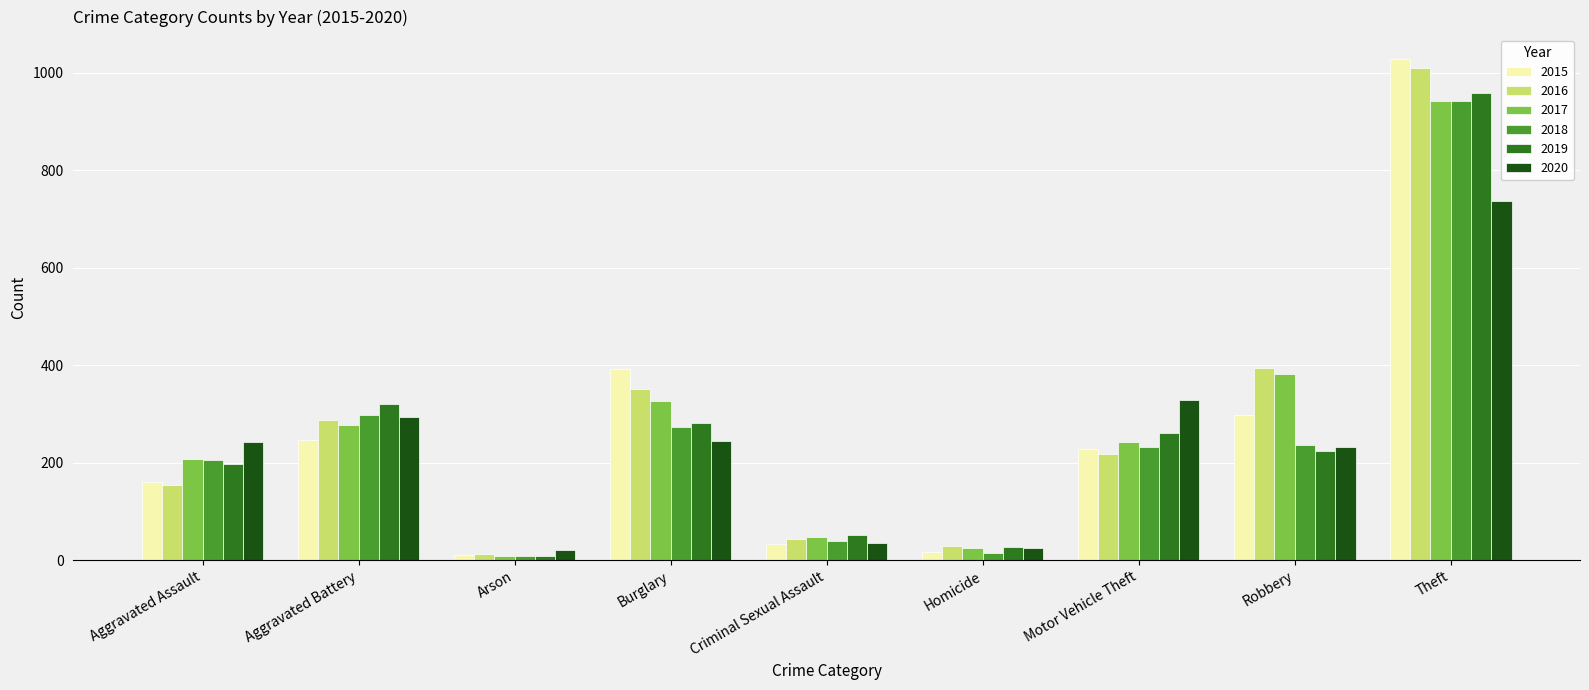

Between Motor Vehicle Theft and Robbery, which series saw the biggest shift?

2016